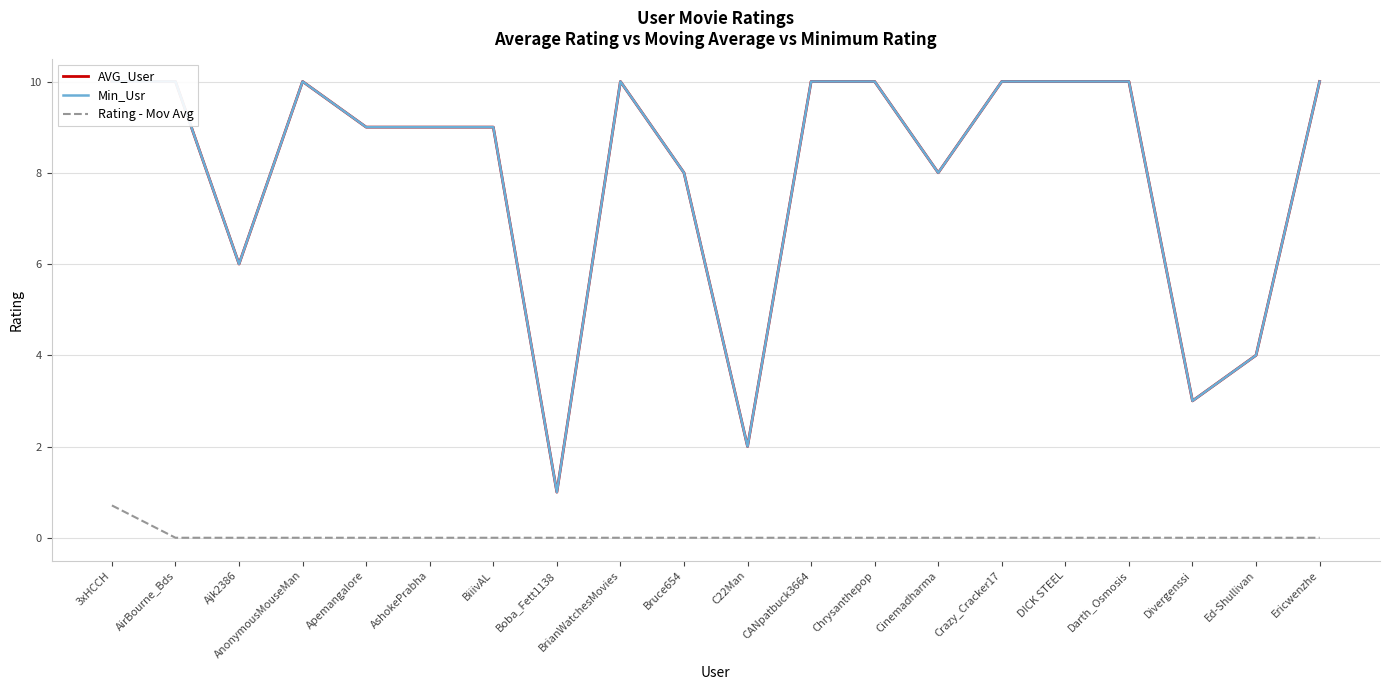

How many positive values does the Rating - Mov Avg series have?

1